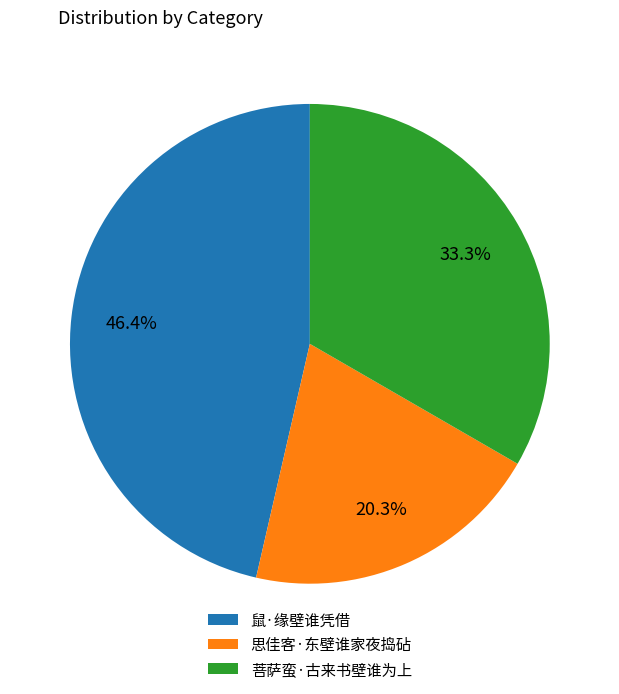

Is the sum of 思佳客·东壁谁家夜捣砧 and 鼠·缘壁谁凭借 greater than half?

Yes